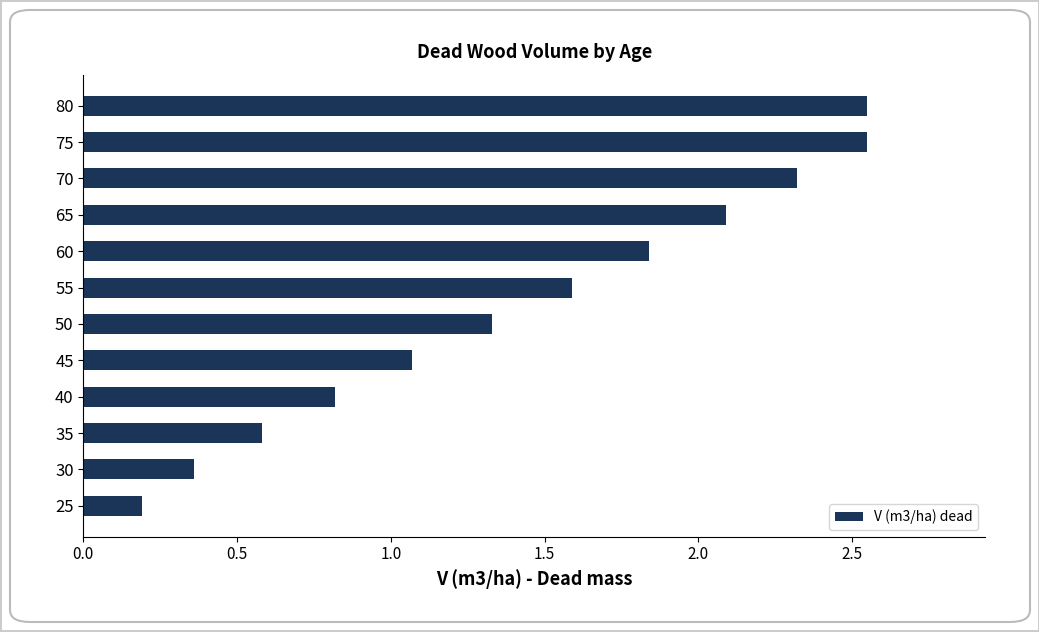

True or false: the data shows 0.1 at 25.

False